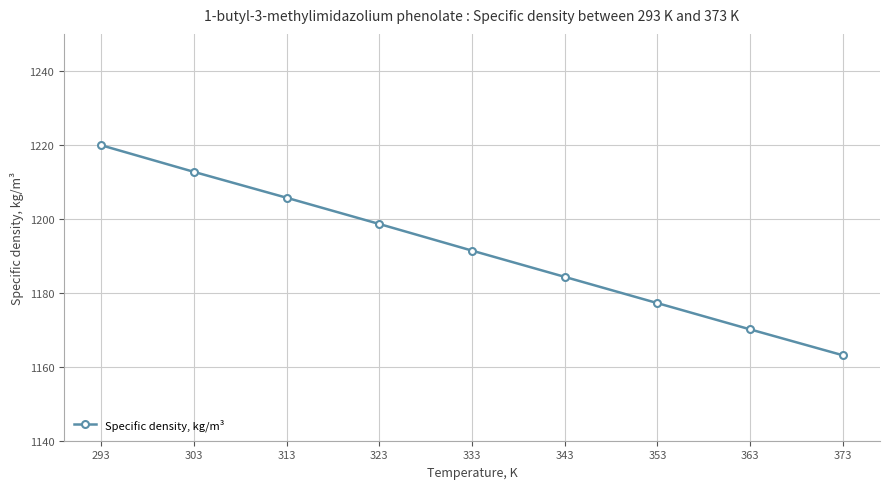

What is the sum of the values at 293 and 323?

2418.5